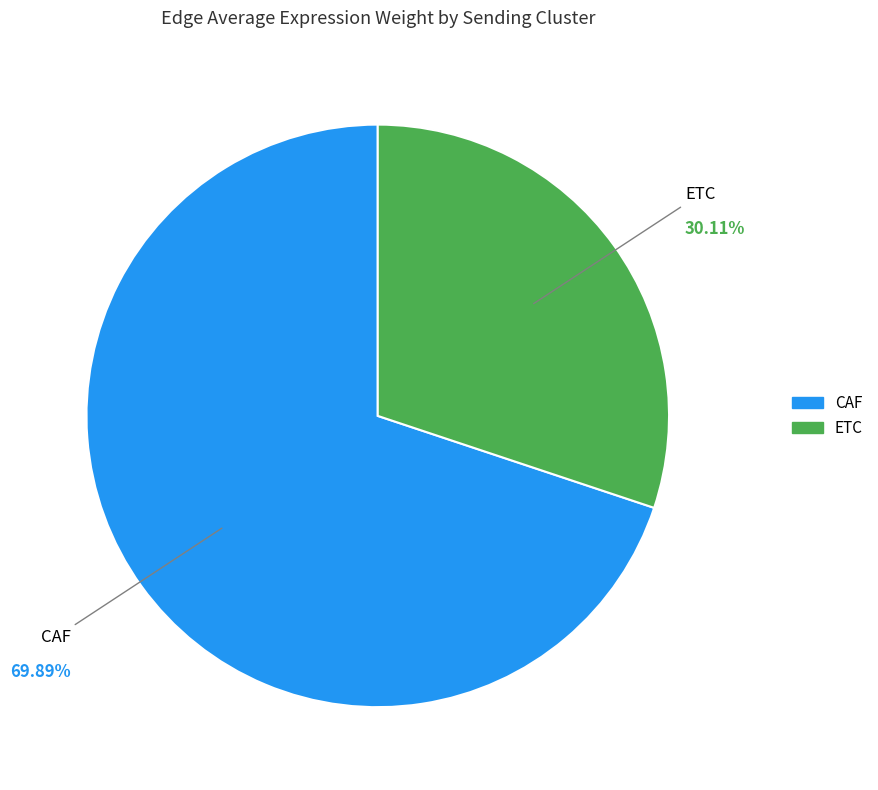

Approximately how many times larger is the value at ETC compared to CAF?

0.4